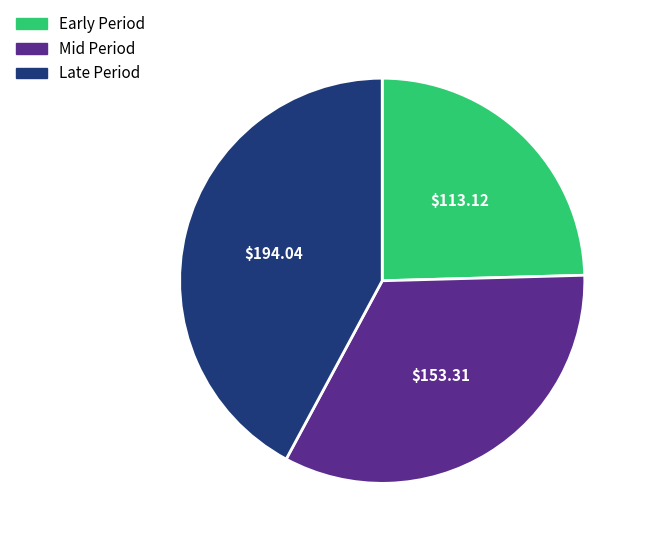

Rank the categories by value from highest to lowest.

Late Period, Mid Period, Early Period